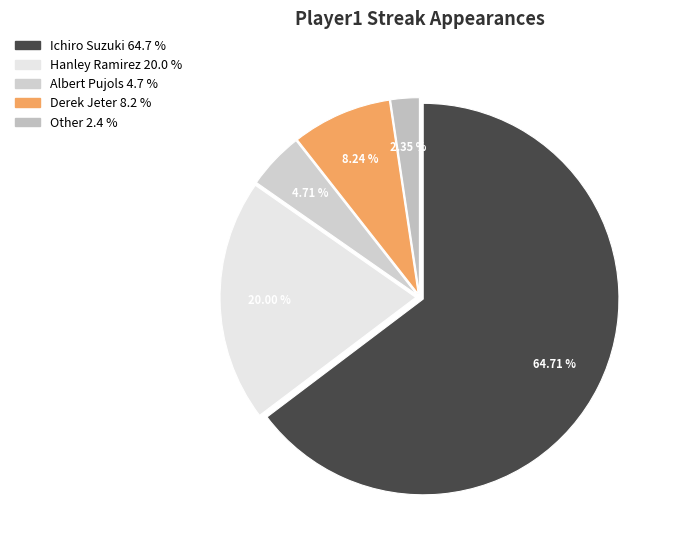

Is it true that Other is 17% of the pie?

False